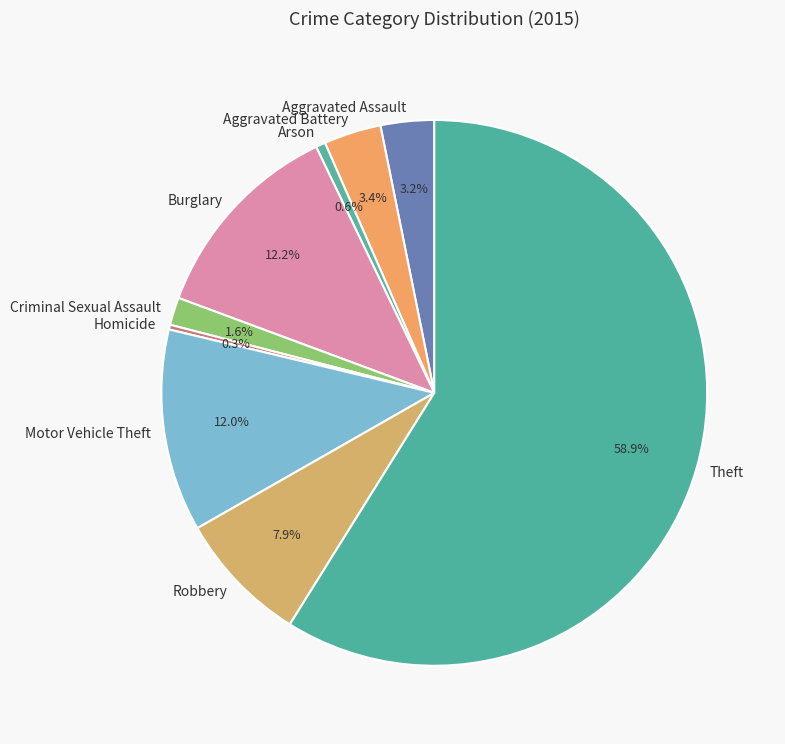

To the nearest percent, what is the combined percentage of Burglary and Aggravated Assault?

15%